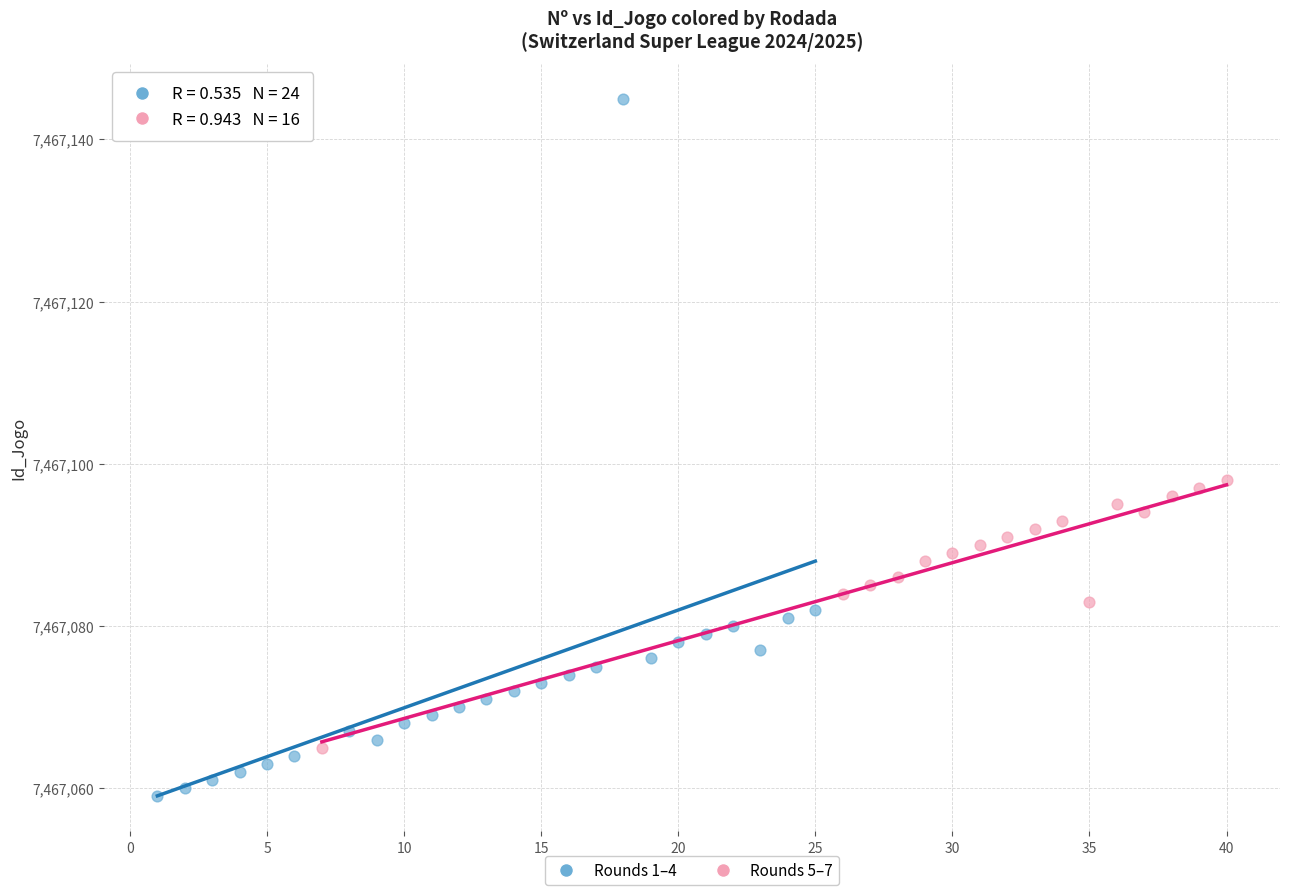

Which series has the widest spread of Y values?

Rounds 1–4